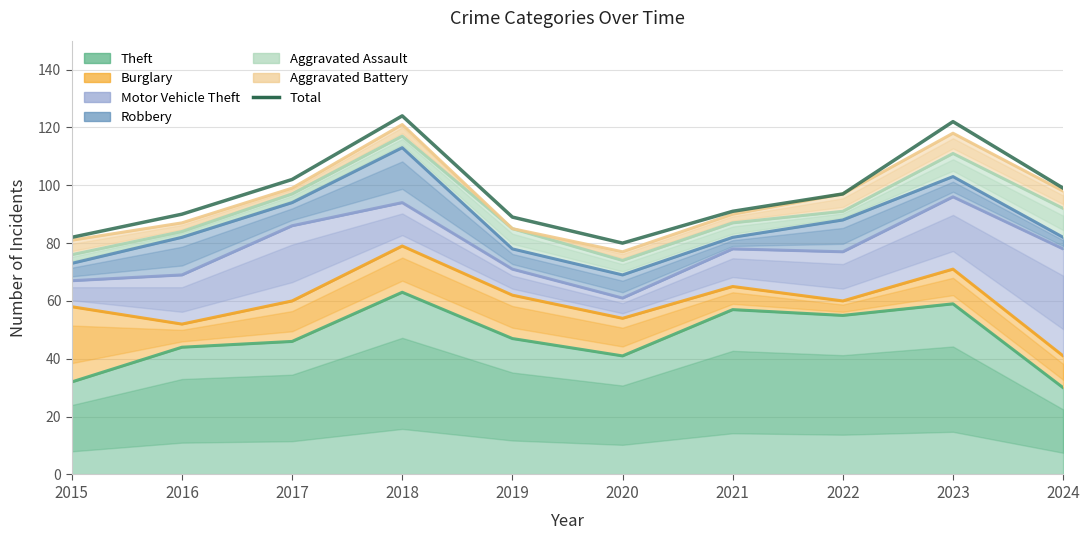

True or false: the data shows 148 at 2021.

False